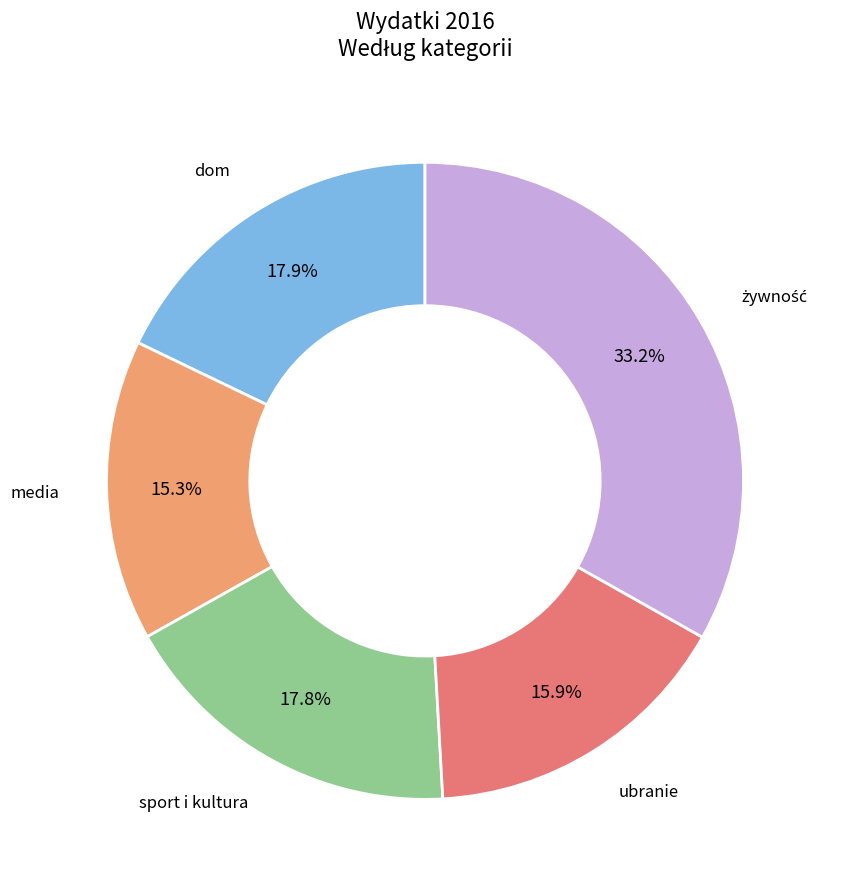

Which slice is the smallest?

media